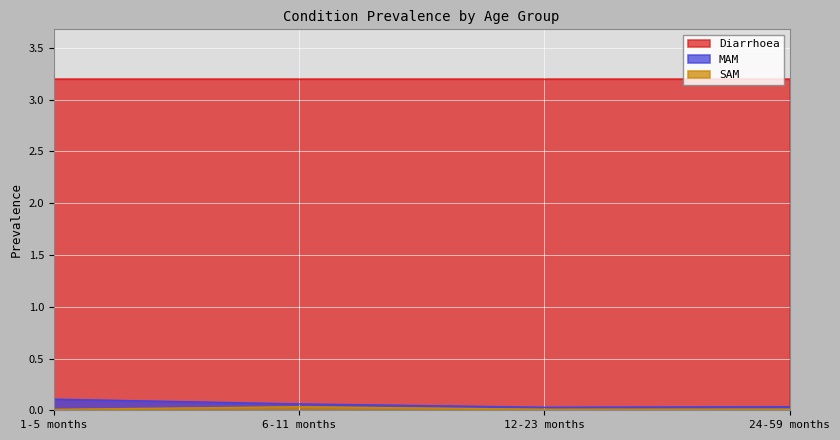

True or false: SAM has a value of 0.1 at 6-11 months.

False